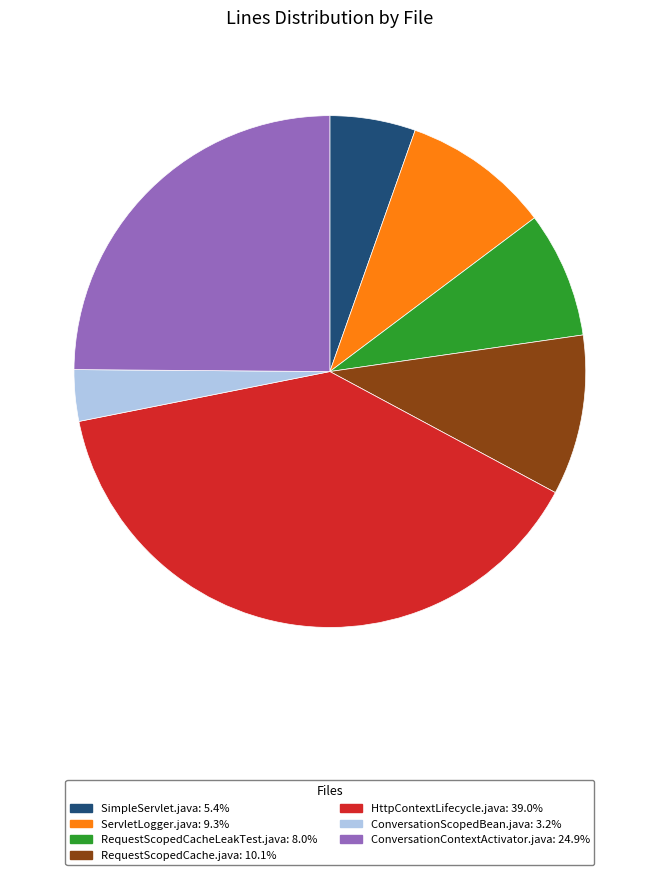

Do ConversationContextActivator.java and SimpleServlet.java together represent more than half of the pie?

No